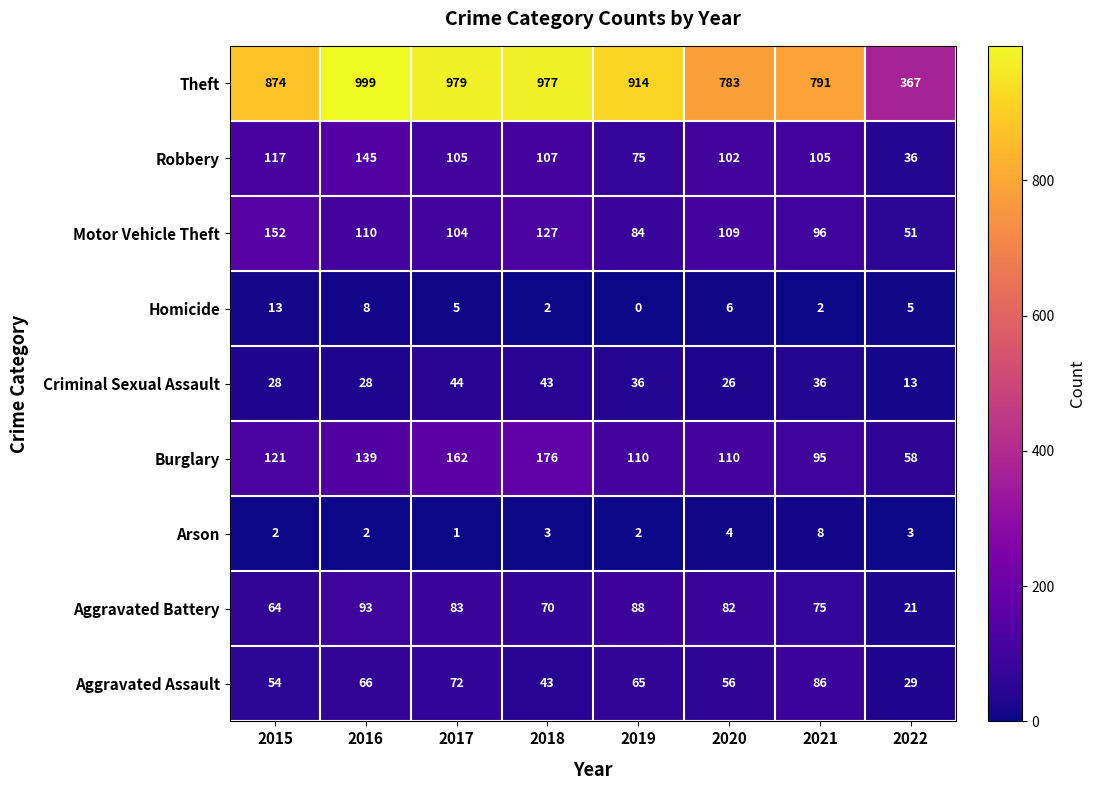

Where is Homicide nearest to the value 6?

2020